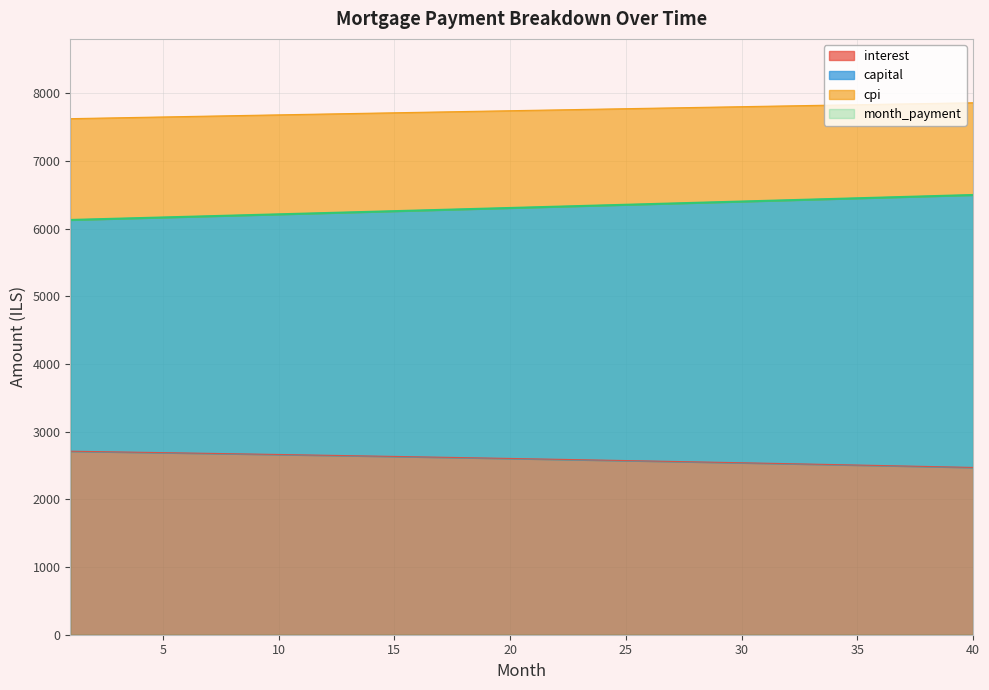

Reading right to left, extract all data points from this chart.

interest: 2472.6	2479.7	2486.8	2493.9	2500.8	2507.8	2514.7	2521.5	2528.2	2535.0	2541.6	2548.2	2554.8	2561.3	2567.7	2574.1	2580.5	2586.8	2593.0	2599.2	2605.3	2611.4	2617.4	2623.4	2629.3	2635.2	2641.0	2646.8	2652.6	2658.2	2663.9	2669.5	2675.0	2680.5	2685.9	2691.3	2696.6	2701.9	2707.2	2712.4
month_payment: 6499.4	6489.7	6479.9	6470.2	6460.5	6450.9	6441.2	6431.6	6421.9	6412.3	6402.7	6393.1	6383.5	6374.0	6364.4	6354.9	6345.4	6335.9	6326.4	6316.9	6307.4	6298.0	6288.6	6279.1	6269.7	6260.4	6251.0	6241.6	6232.3	6222.9	6213.6	6204.3	6195.0	6185.7	6176.5	6167.2	6158.0	6148.8	6139.5	6130.4
capital: 6499.4	6489.7	6479.9	6470.2	6460.5	6450.9	6441.2	6431.6	6421.9	6412.3	6402.7	6393.1	6383.5	6374.0	6364.4	6354.9	6345.4	6335.9	6326.4	6316.9	6307.4	6298.0	6288.6	6279.1	6269.7	6260.4	6251.0	6241.6	6232.3	6222.9	6213.6	6204.3	6195.0	6185.7	6176.5	6167.2	6158.0	6148.8	6139.5	6130.4
cpi: 7862.8	7857.0	7851.3	7845.5	7839.7	7833.9	7828.0	7822.2	7816.3	7810.5	7804.6	7798.7	7792.7	7786.8	7780.9	7774.9	7768.9	7762.9	7756.9	7750.9	7744.8	7738.8	7732.7	7726.6	7720.5	7714.4	7708.3	7702.2	7696.0	7689.8	7683.7	7677.5	7671.3	7665.0	7658.8	7652.6	7646.3	7640.0	7633.8	7627.5